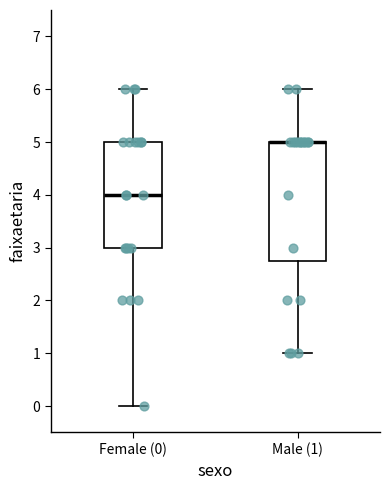

Comparing the boxes themselves (not the whiskers), which one is the tallest?

Male (1)